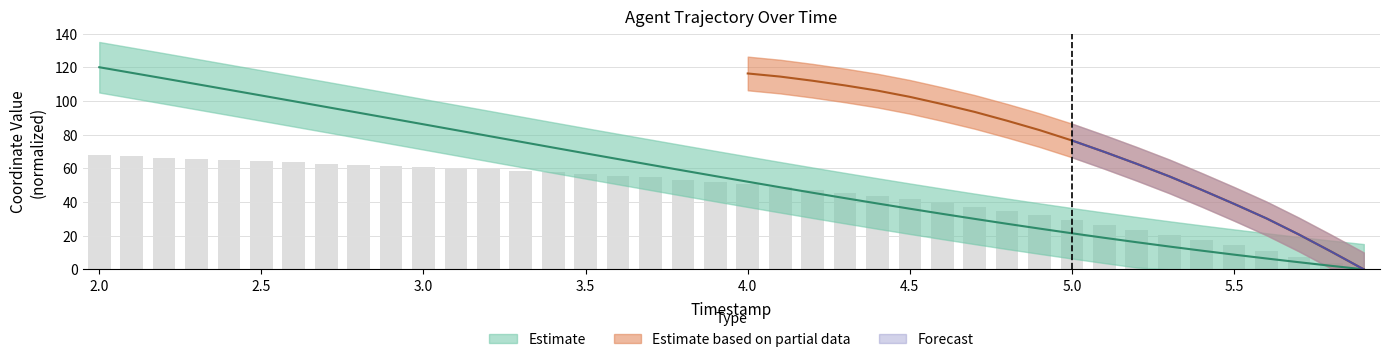

What is the sum of the values at 5.0 and 2.0?

141.4